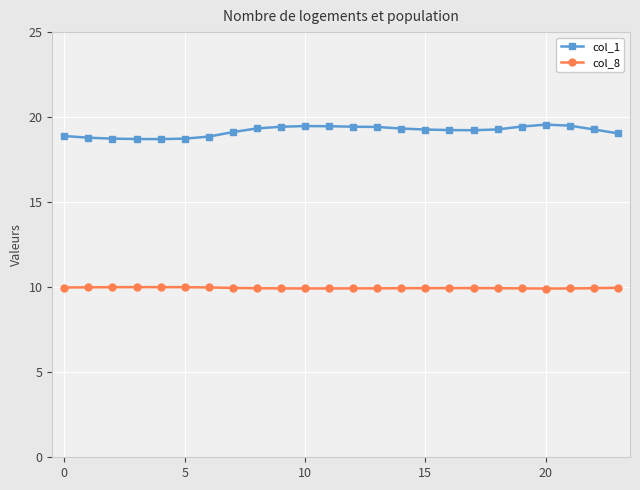

Which series has the largest total across all categories?

col_1